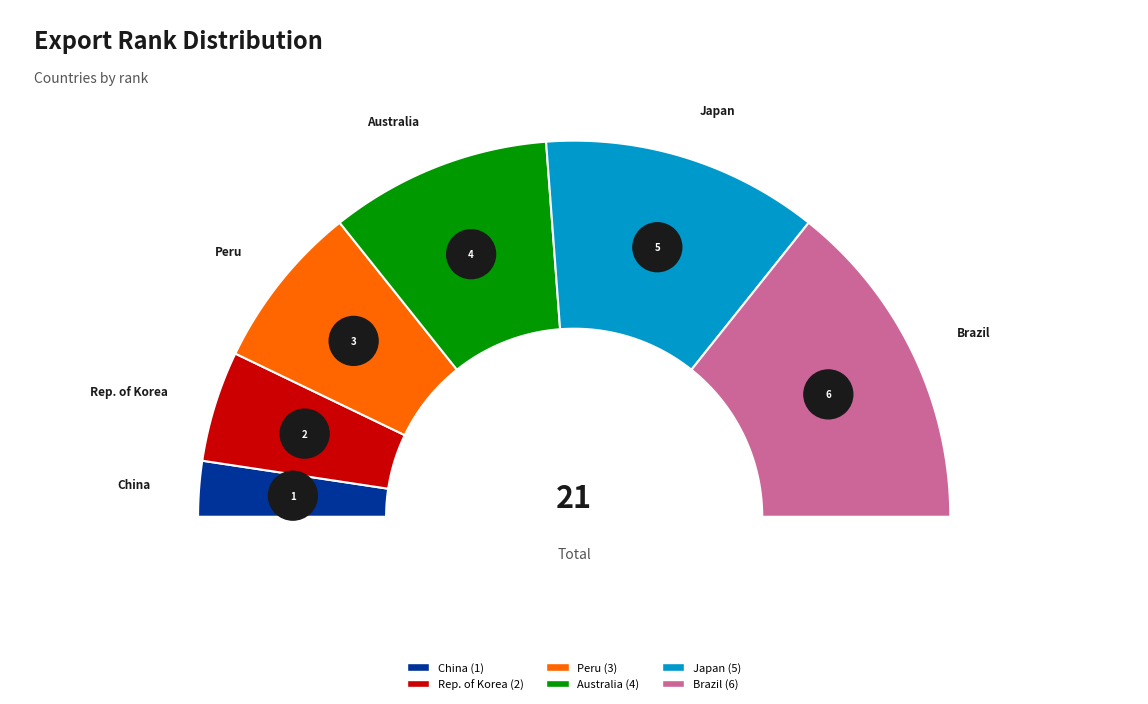

Is it true that Peru is 24% of the pie?

False